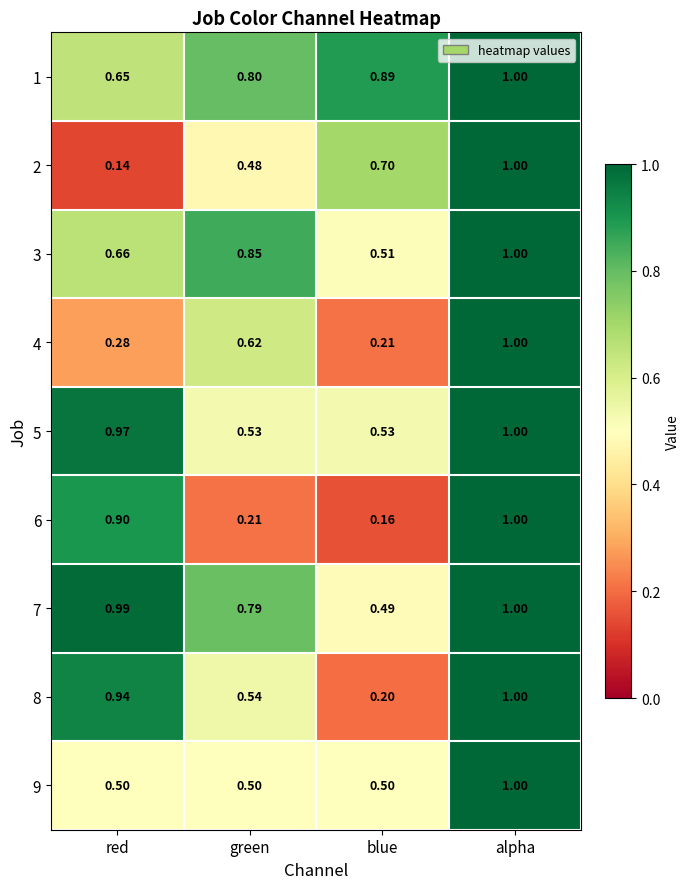

Which category has the lowest value across all series?

red